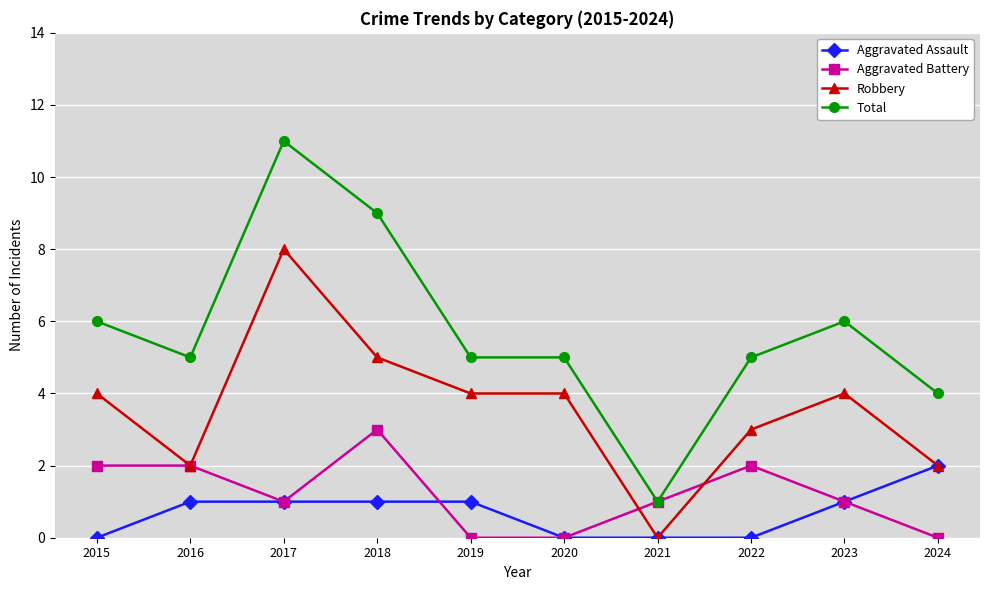

How many lines are shown in the chart?

4